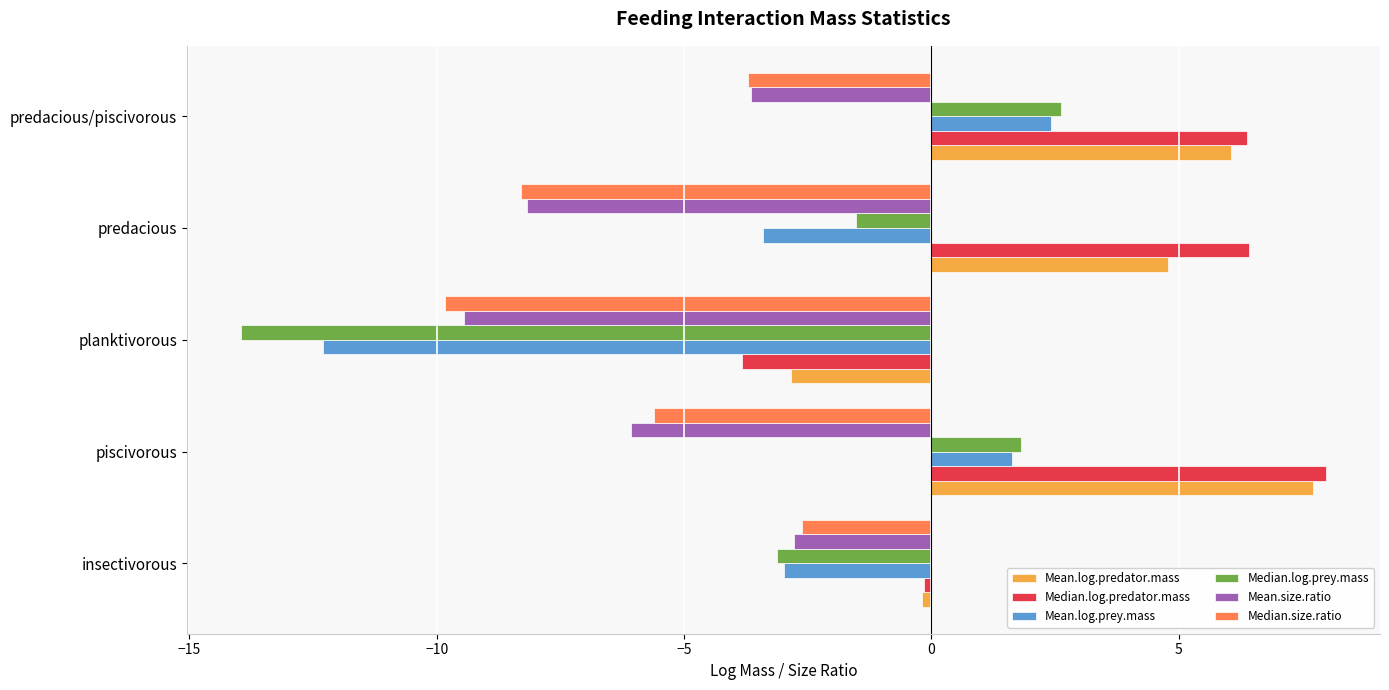

List the labels in order of Mean.log.predator.mass value, smallest first.

planktivorous, insectivorous, predacious, predacious/piscivorous, piscivorous